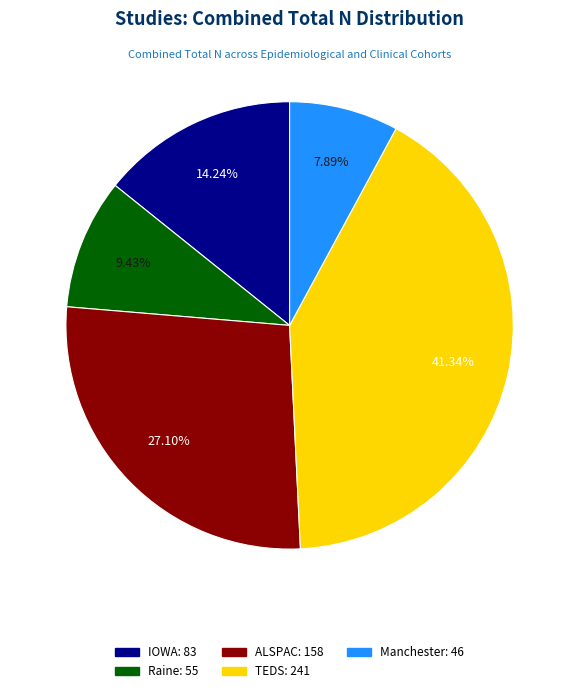

Rank the categories by value from highest to lowest.

TEDS, ALSPAC, IOWA, Raine, Manchester